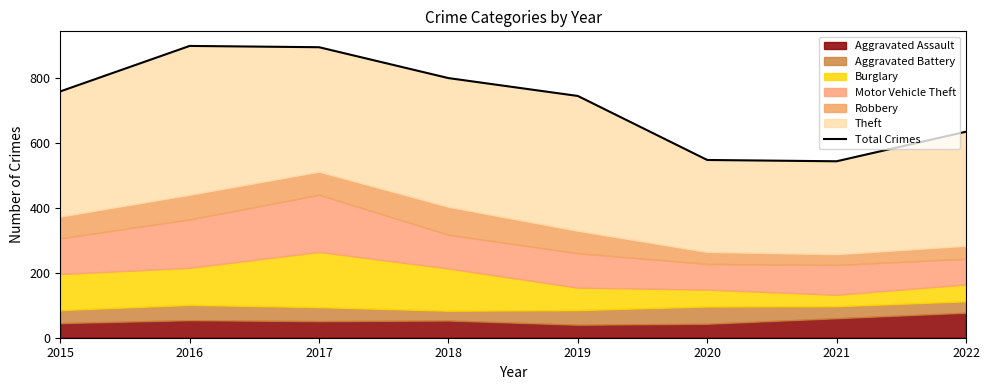

What is the change in value from 2016 to 2020?

-351